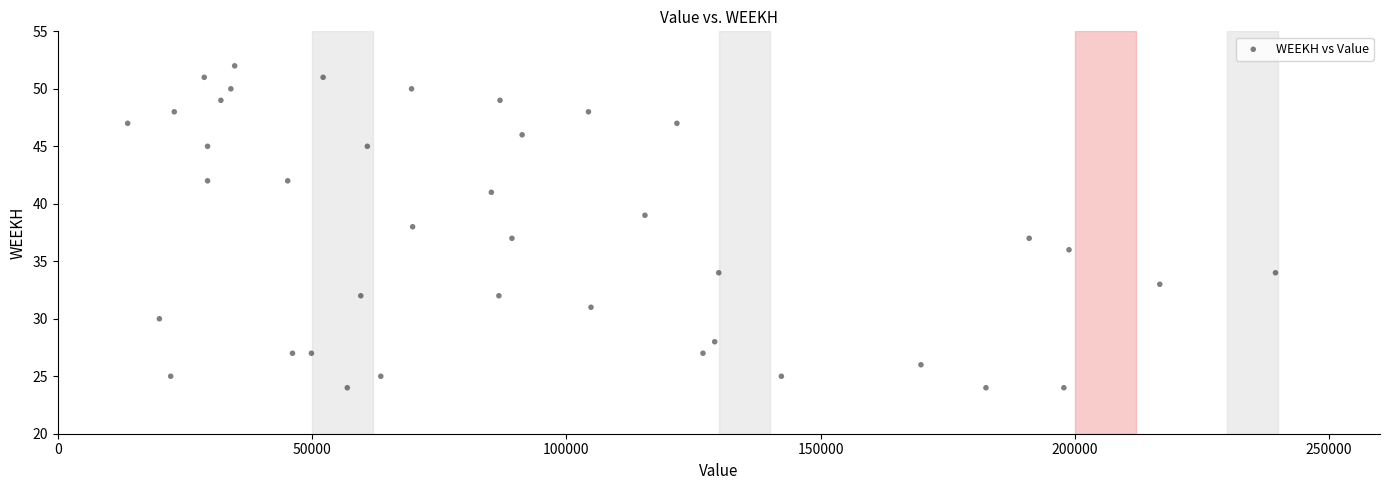

What is the range of Y values (max minus min)?

28